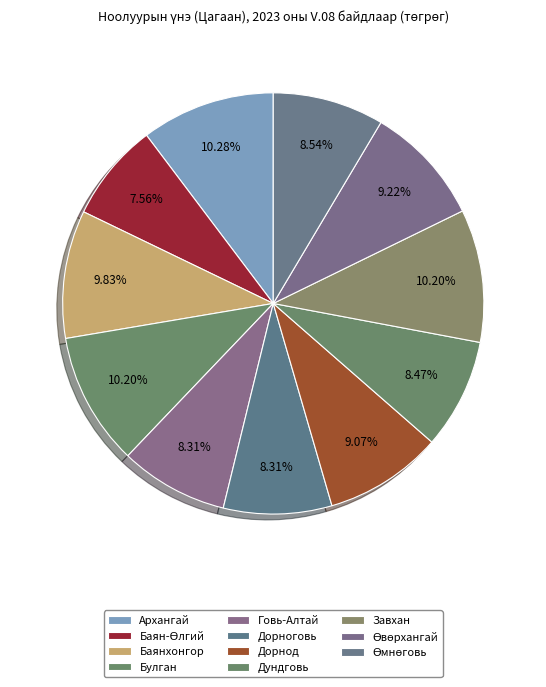

What is the smallest slice in the pie chart?

Баян-Өлгий